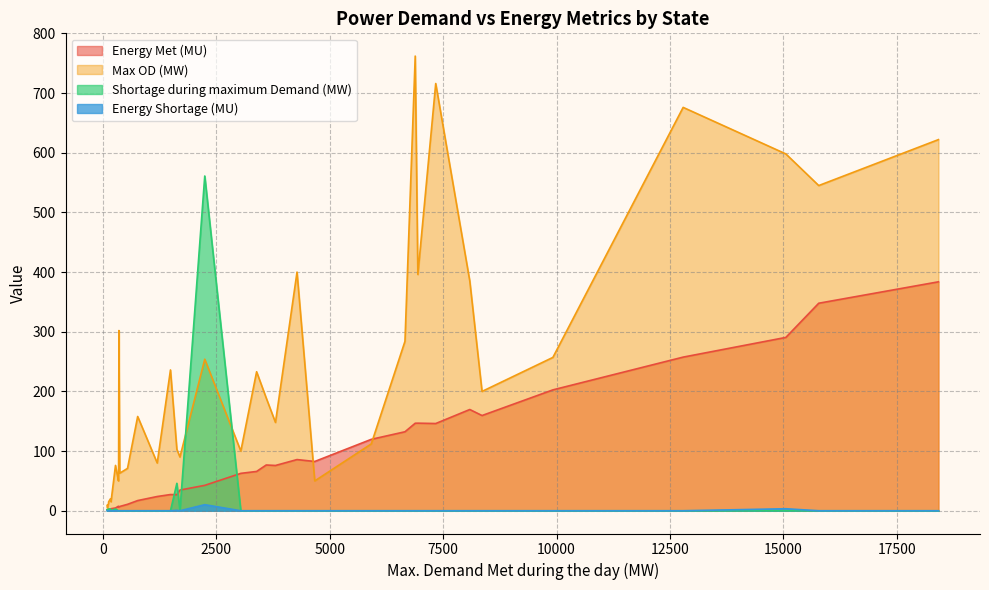

What are all the series names shown in the legend?

Energy Met (MU), Max OD (MW), Shortage during maximum Demand (MW), Energy Shortage (MU)